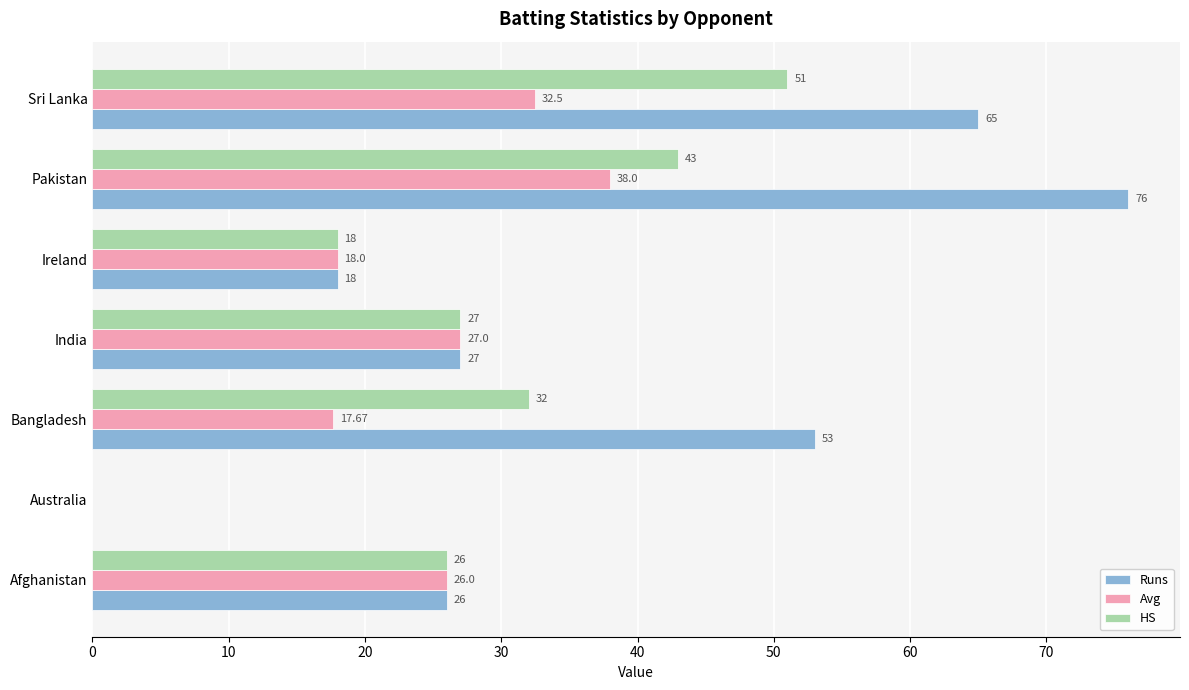

At which label is Runs closest to 38?

India